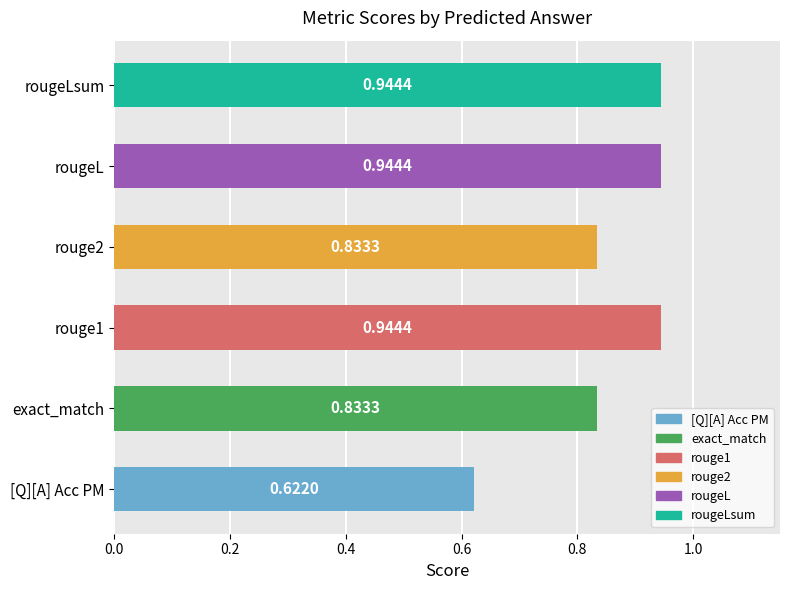

Which category has the lowest value across all series?

[Q][A] Acc PM